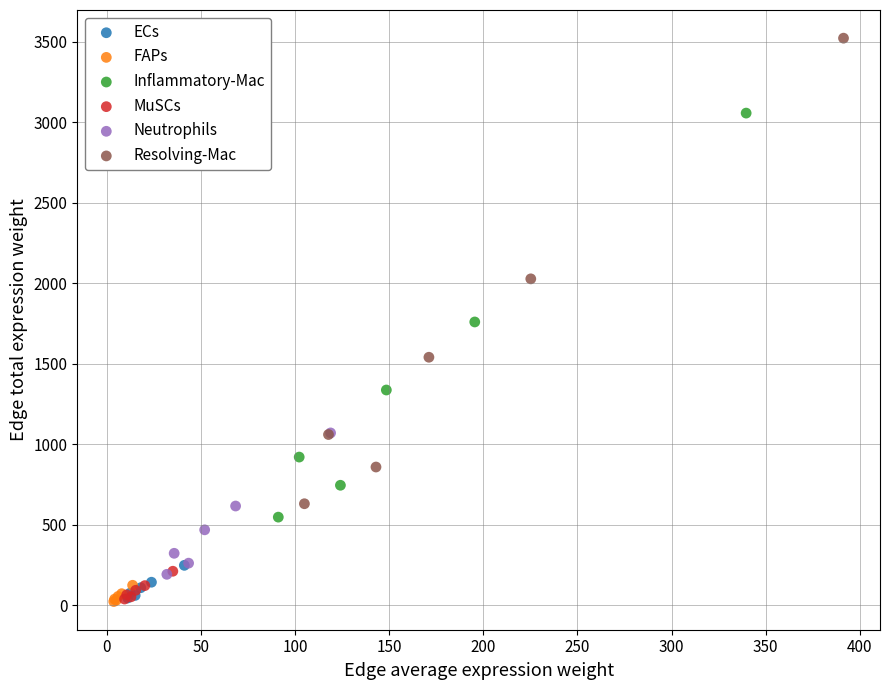

Which series has the largest Y range (max minus min)?

Resolving-Mac